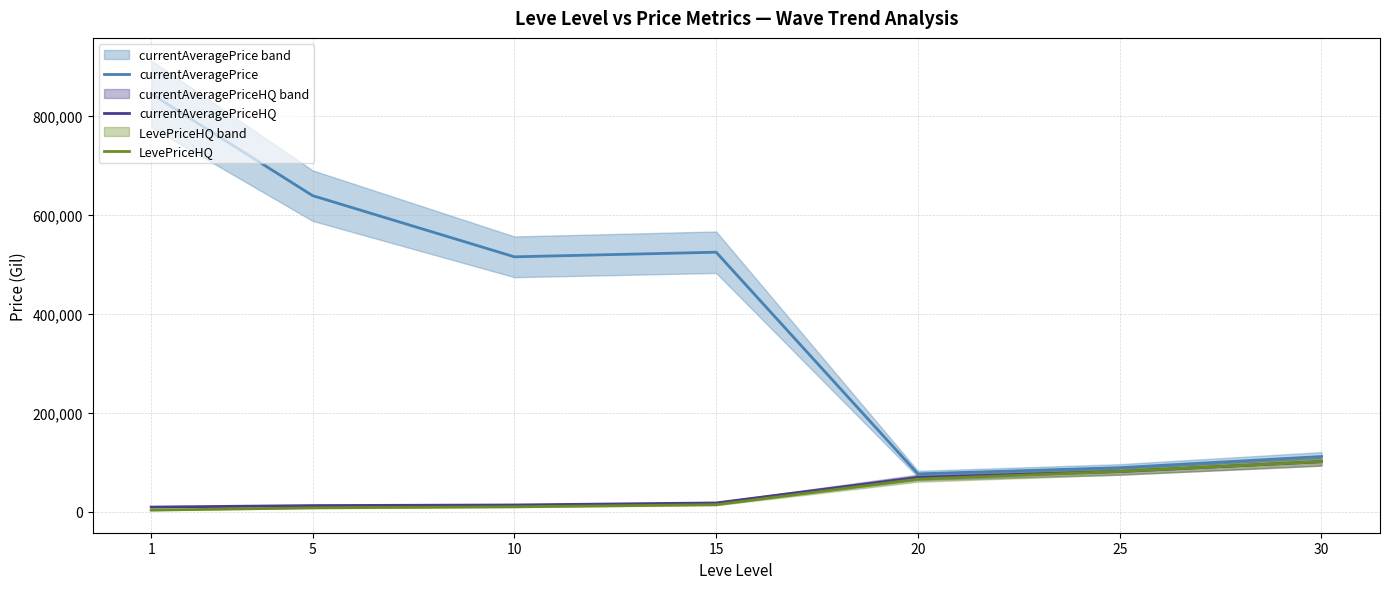

Is this an area chart (filled region under the line)?

No